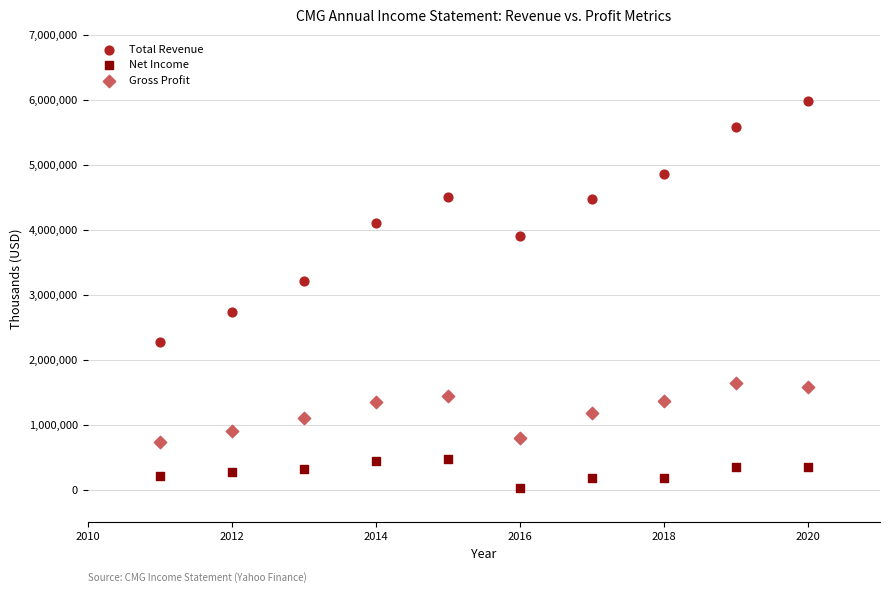

What are all the series names shown in the legend?

Total Revenue, Net Income, Gross Profit